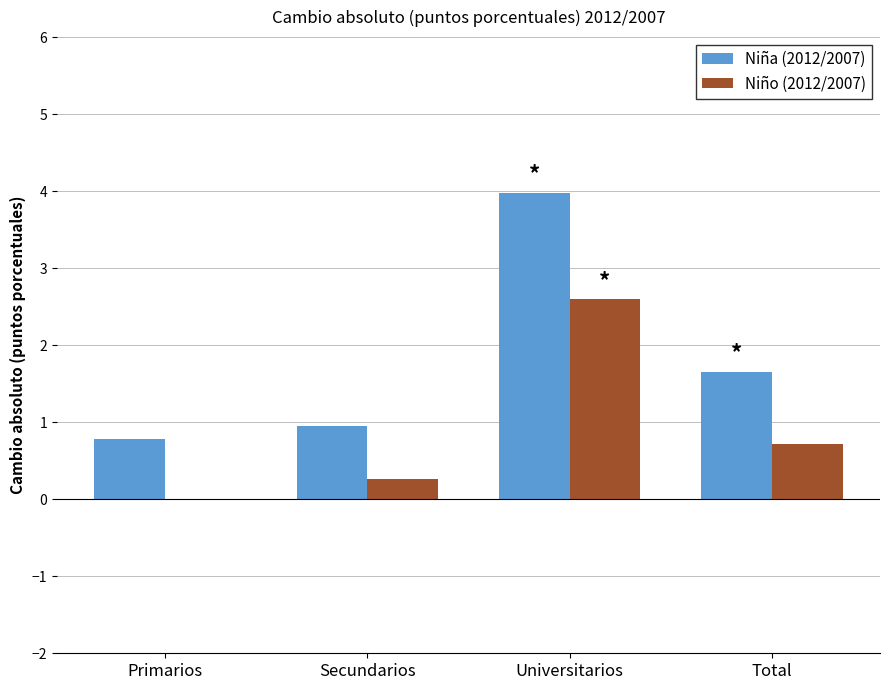

What is the difference between the Niño (2012/2007) values at Total and Primarios?

0.7